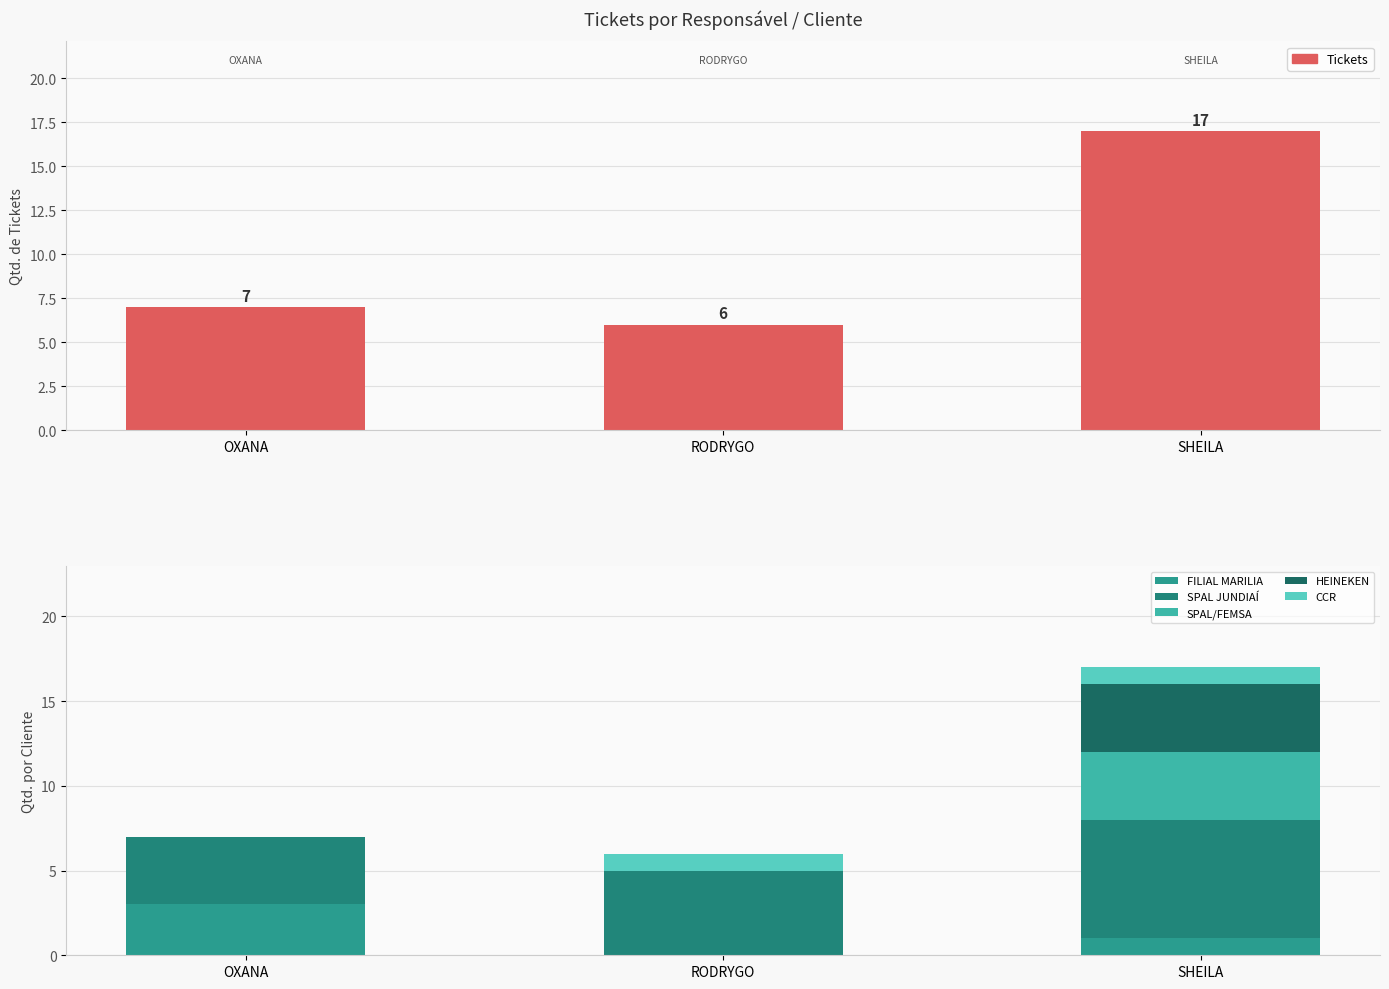

What is the spread (max minus min) of values at SHEILA?

16